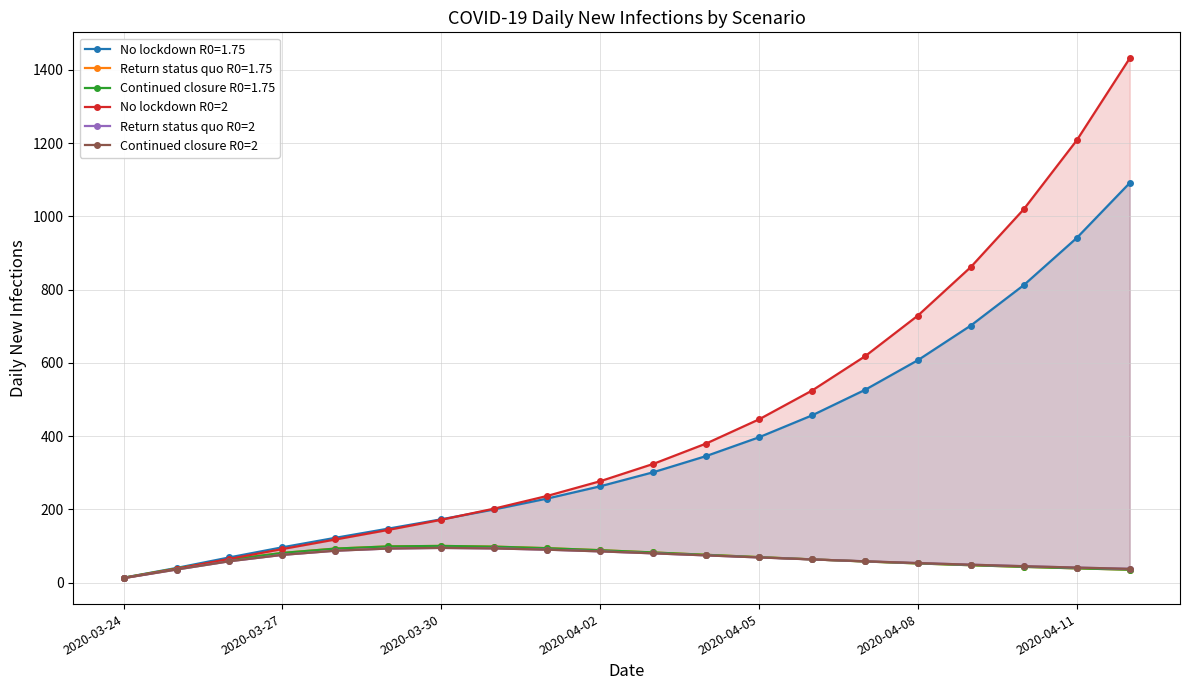

Which series has the largest total across all categories?

No lockdown R0=2